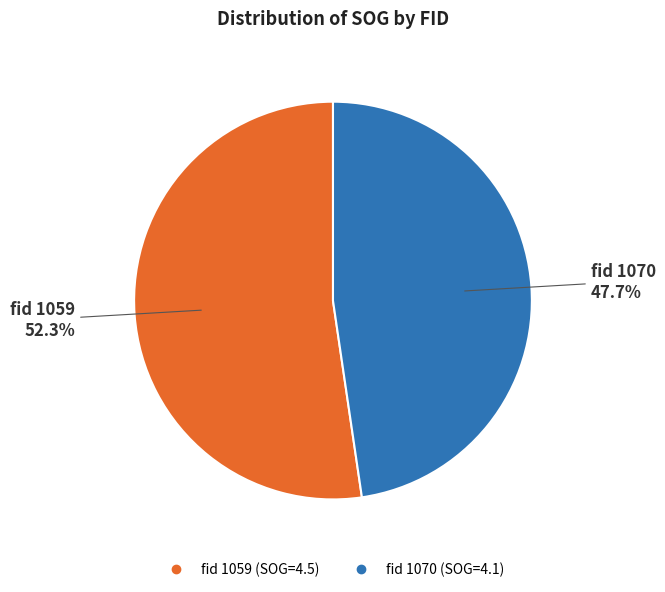

Is there any slice that represents more than half of the pie?

Yes